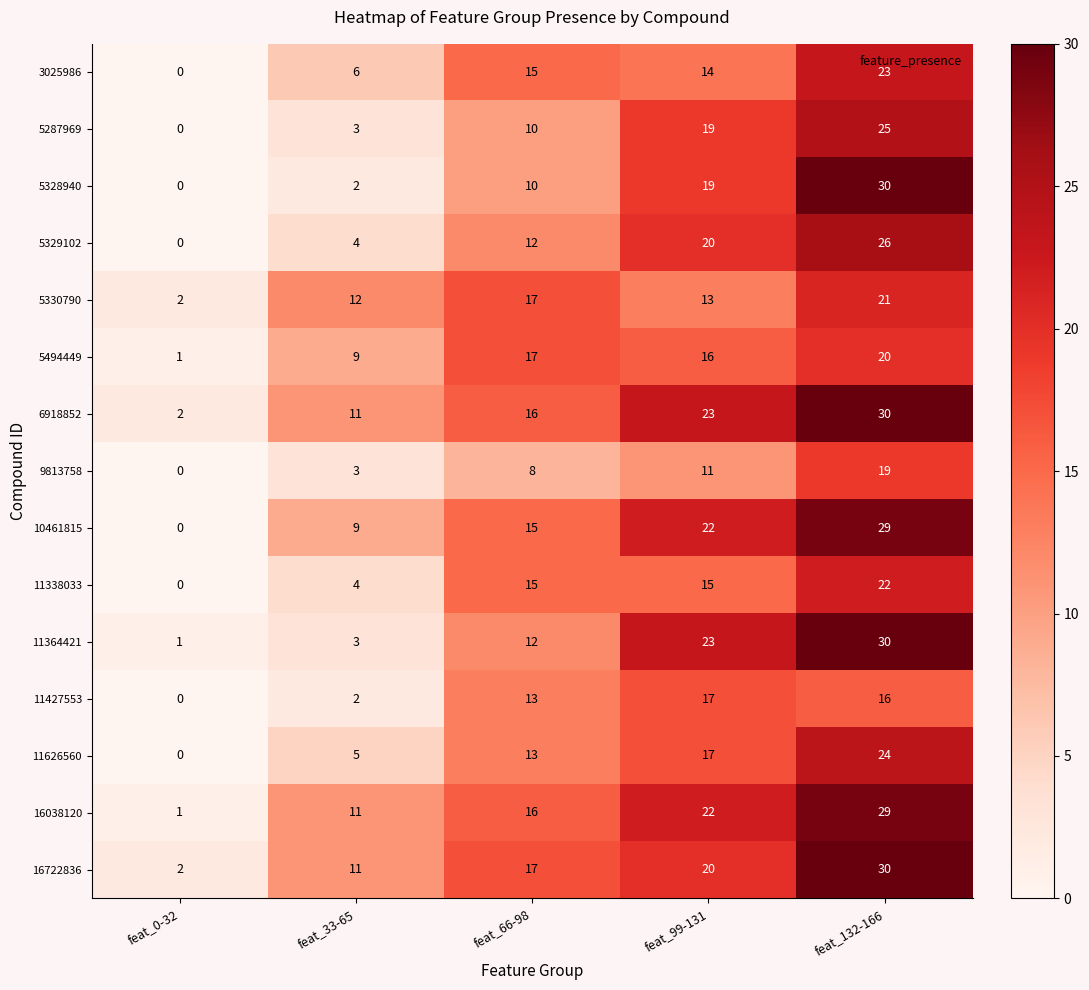

What is the total value across all series at feat_99-131?

271